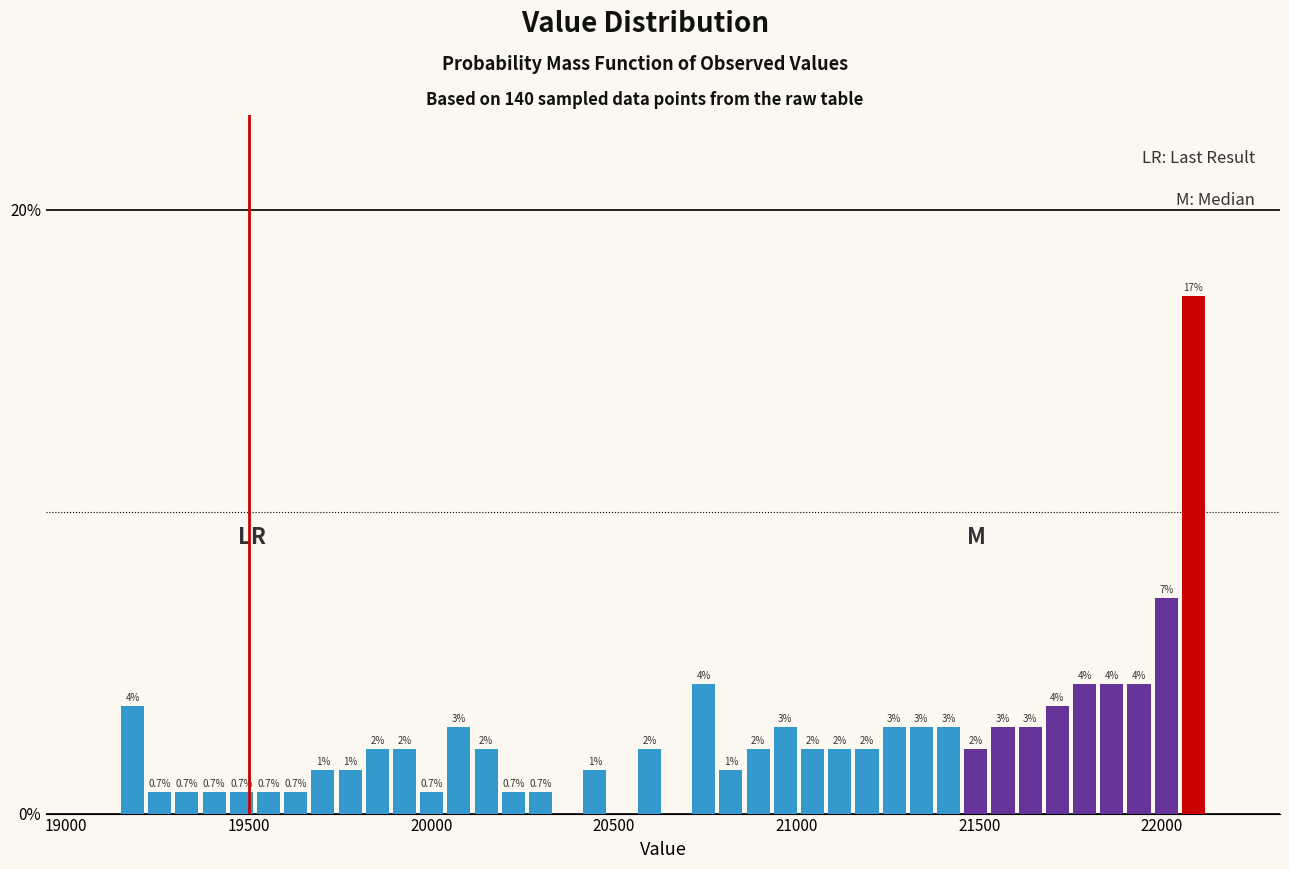

Around what value on the x-axis is the tallest bar? Give the approximate position of its centre, as read against the axis.

22100